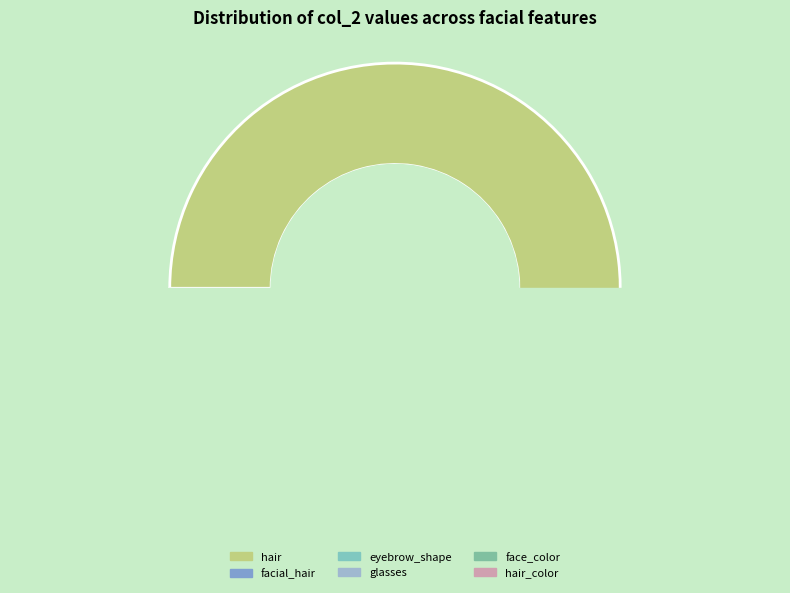

Does any single category account for the majority?

Yes